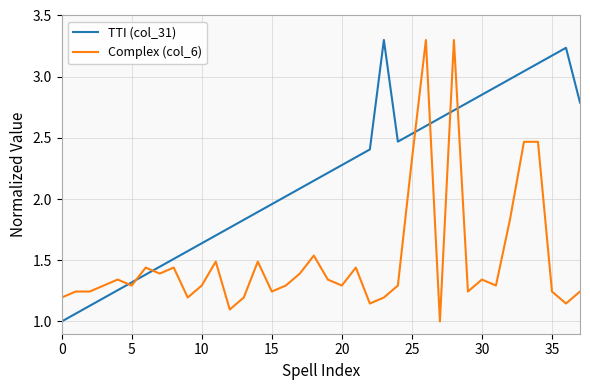

What is the lowest value of the TTI (col_31) series?

1.0